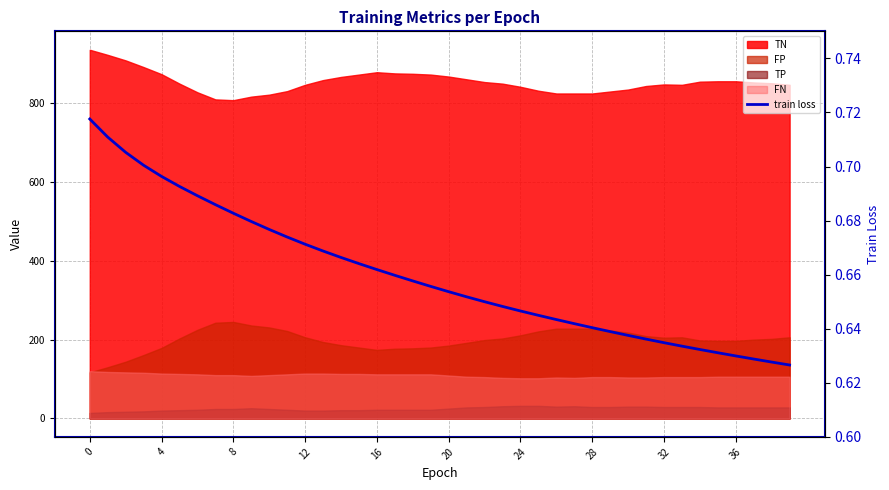

Where is the data nearest to the value 0?

39